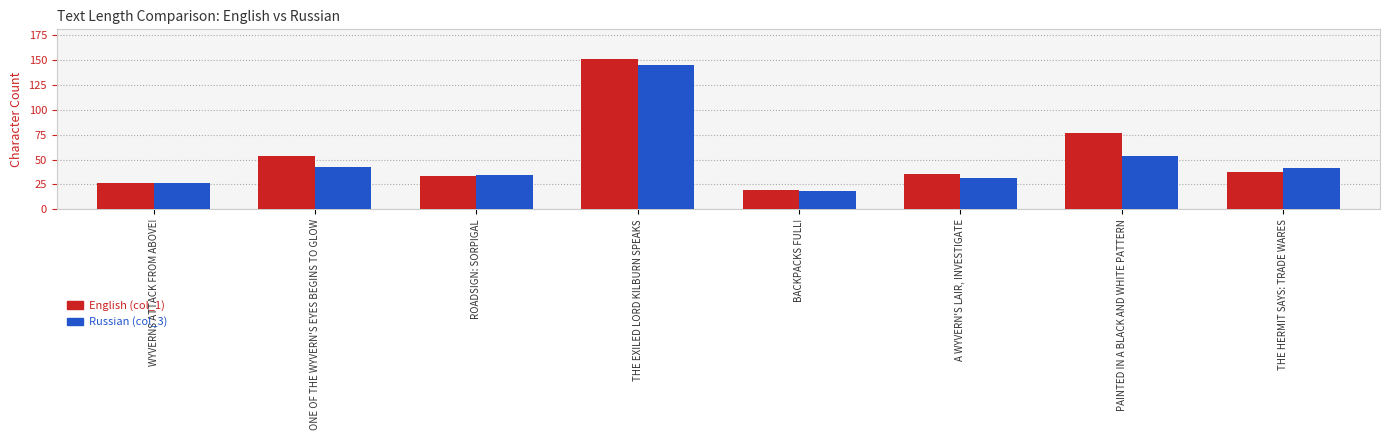

At which label is English (col_1) closest to 85?

PAINTED IN A BLACK AND WHITE PATTERN